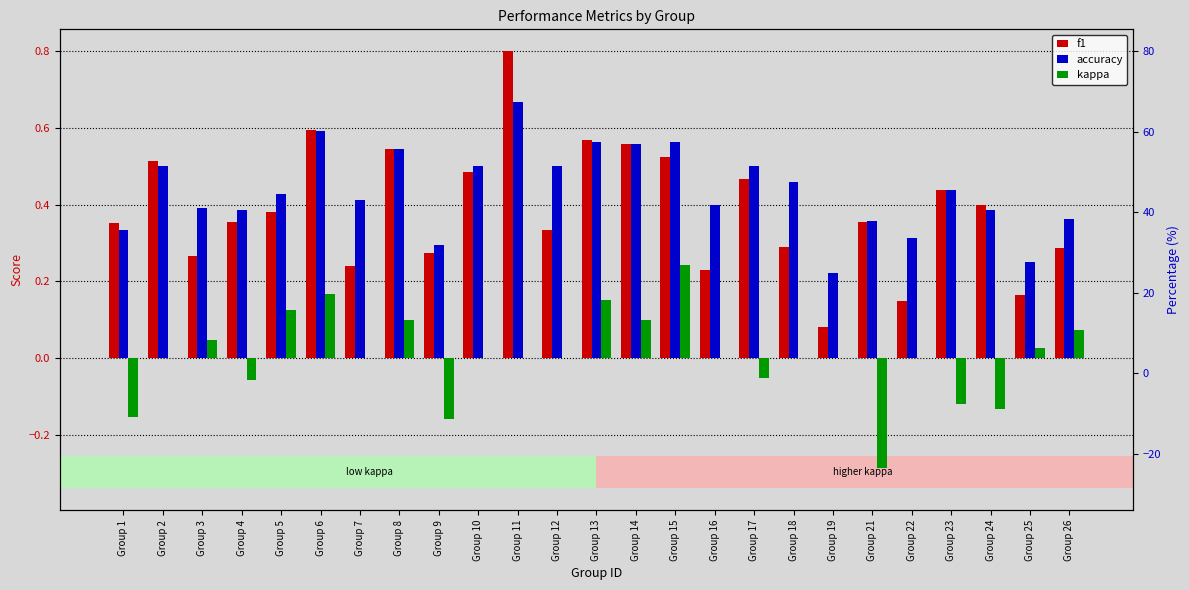

What is the smallest value displayed?

-0.3